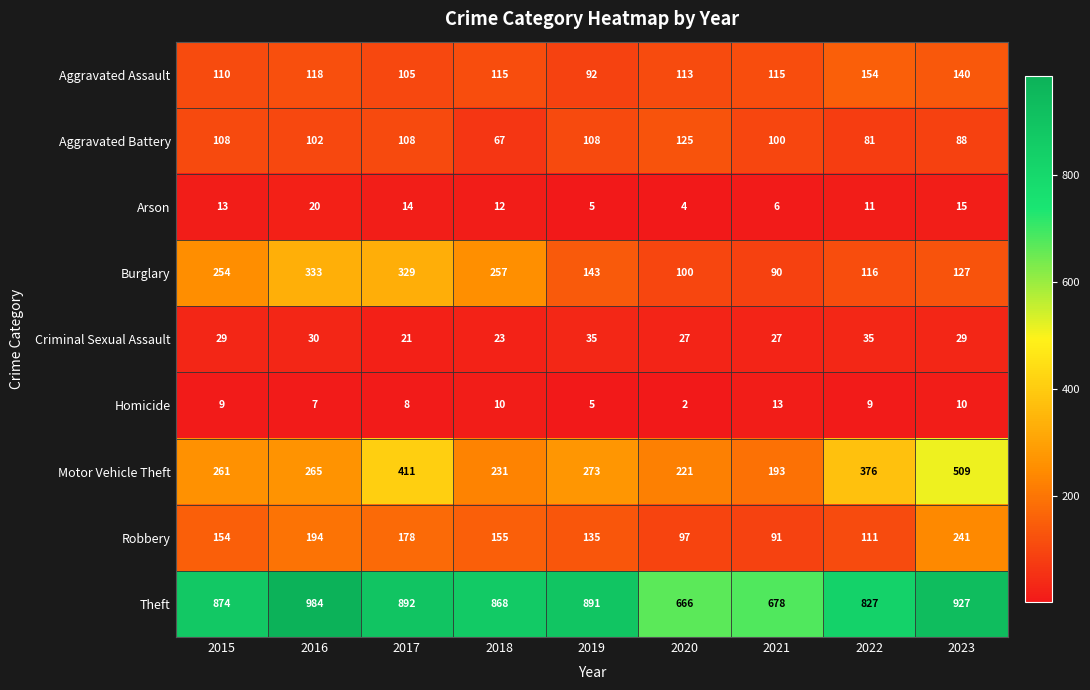

Which category has the highest value in the Aggravated Battery series?

2020